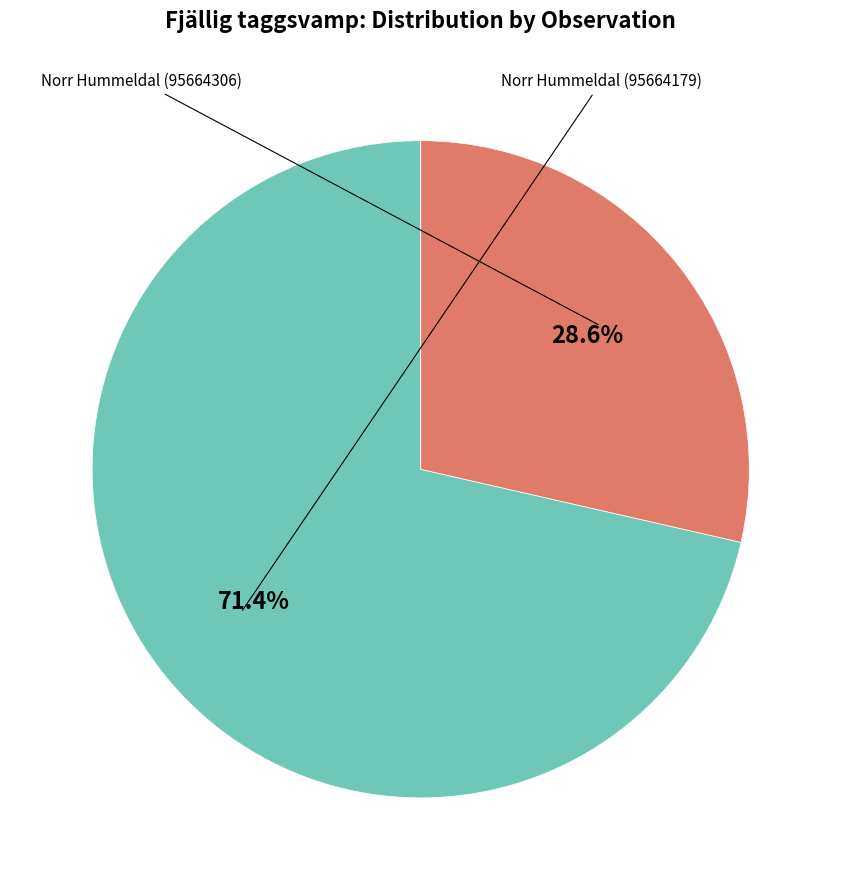

How many segments does this pie chart have?

2